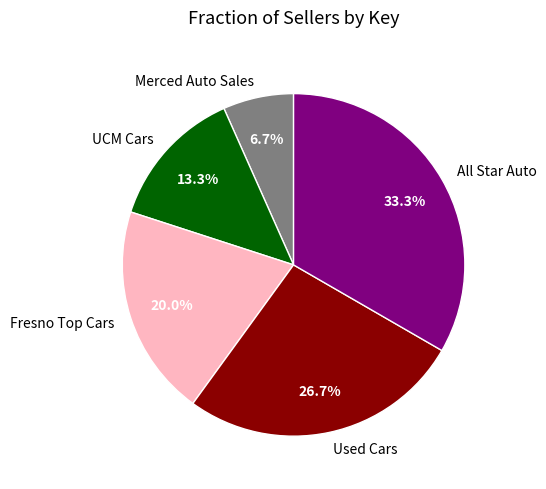

Combined, do Used Cars and Merced Auto Sales account for over 50%?

No